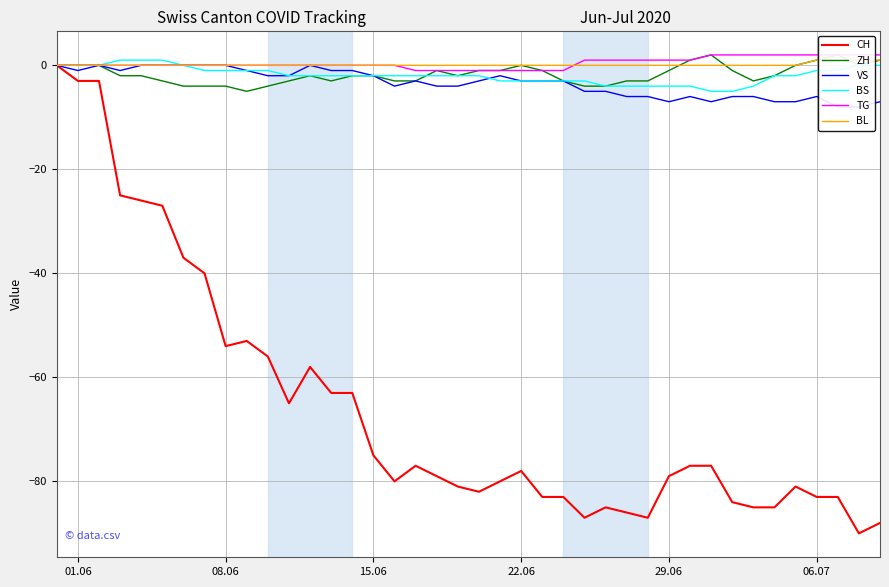

At how many categories does at least one series exceed -51?

40